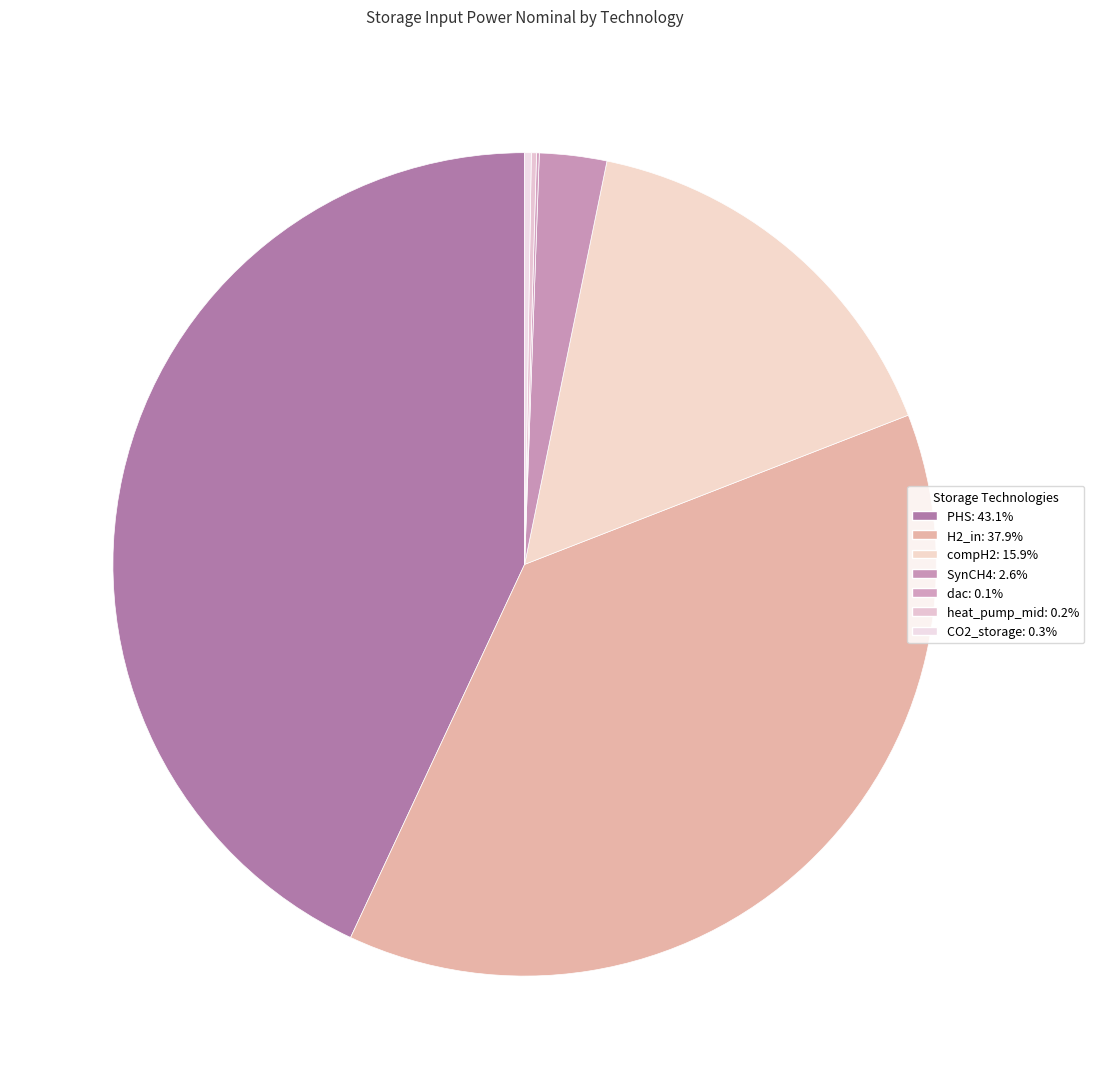

Is there any slice that represents more than half of the pie?

No